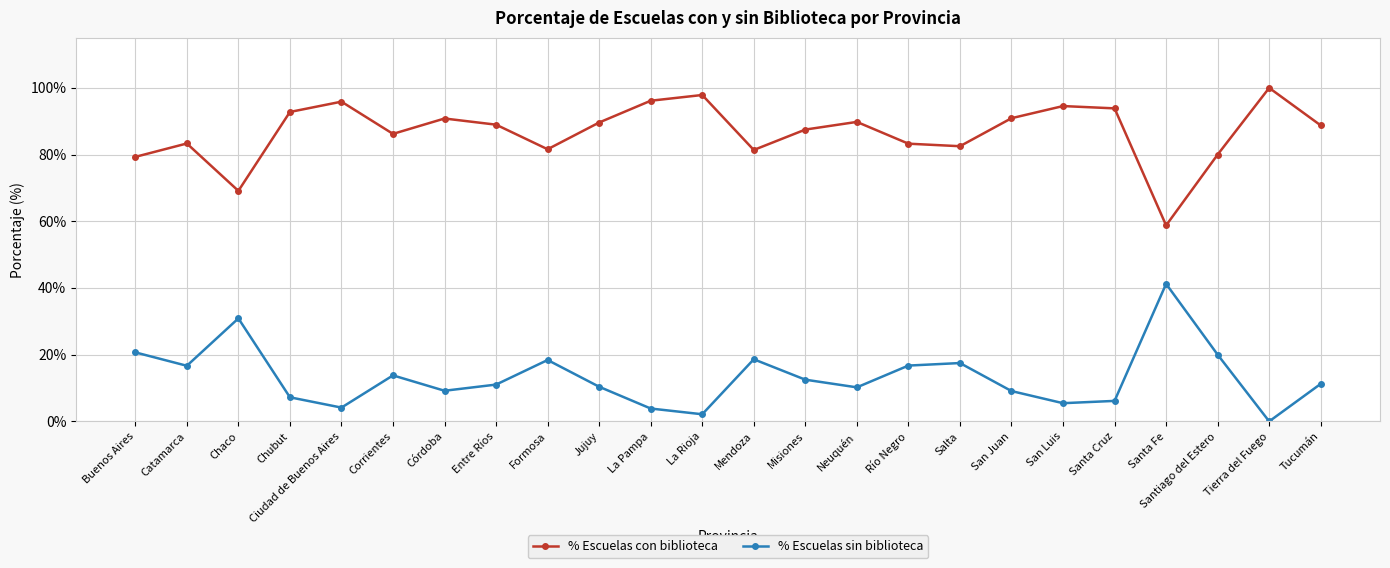

What is the greatest value displayed?

100.0